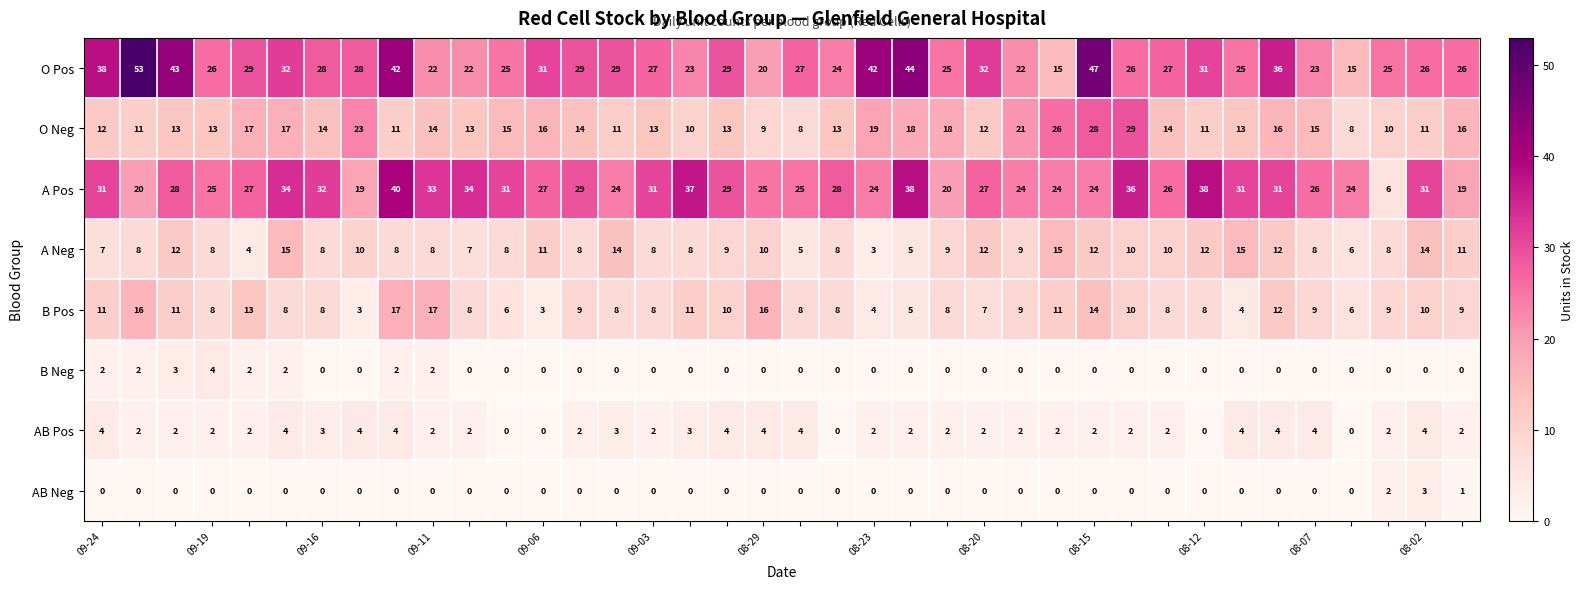

How many categories are shown in the chart?

38